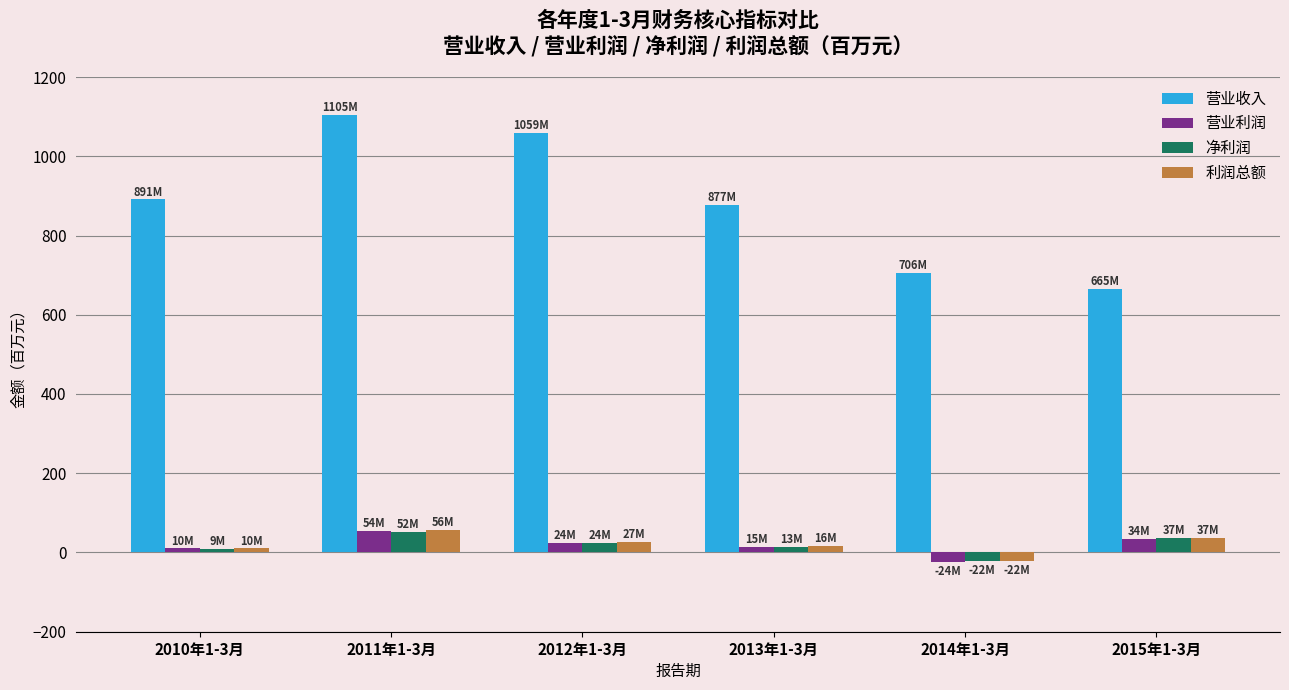

Which series has the widest spread of values?

营业收入